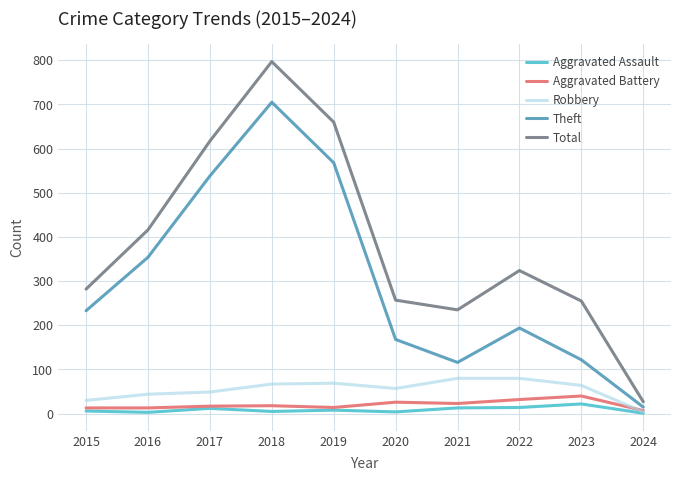

What is the maximum value shown in the chart?

797